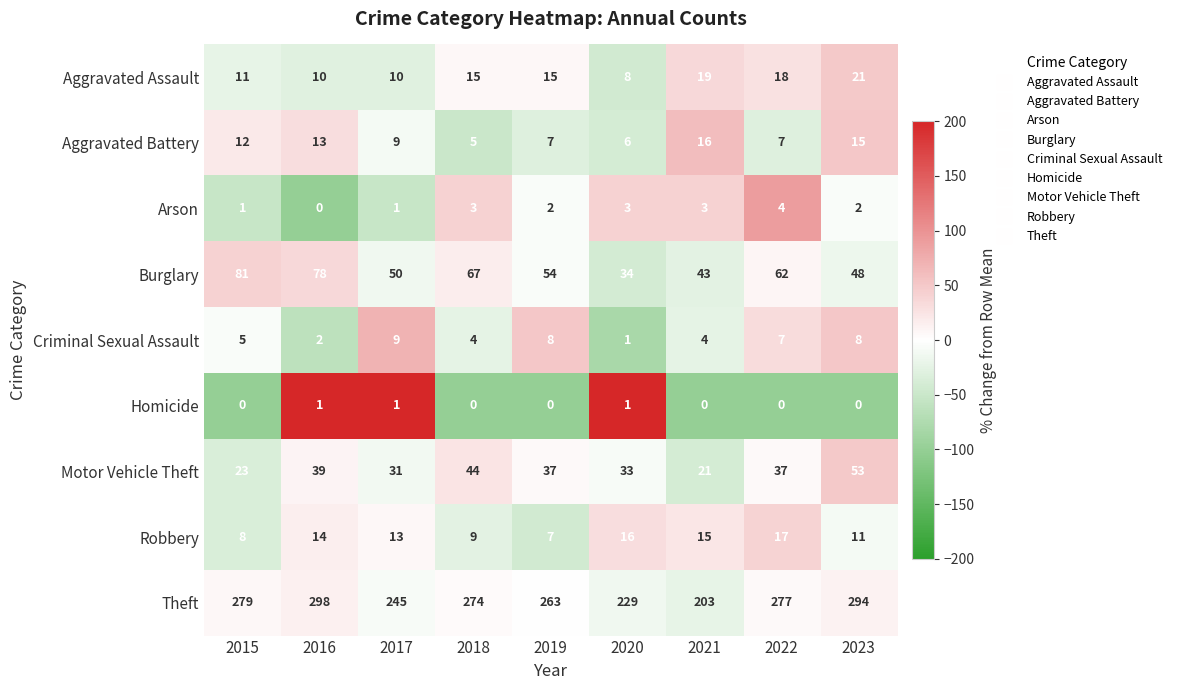

True or false: Homicide has a value of 0 at 2018.

True